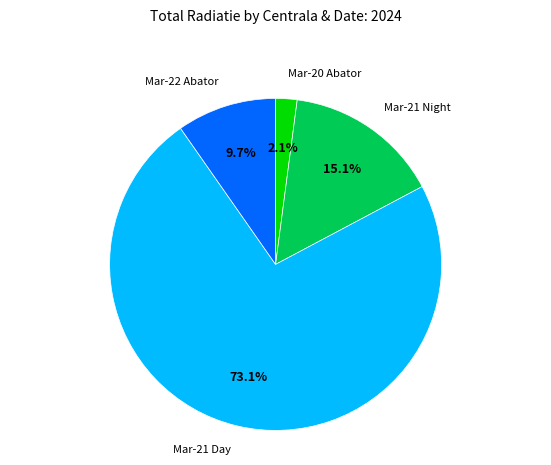

To the nearest percent, what is the average slice percentage?

25%